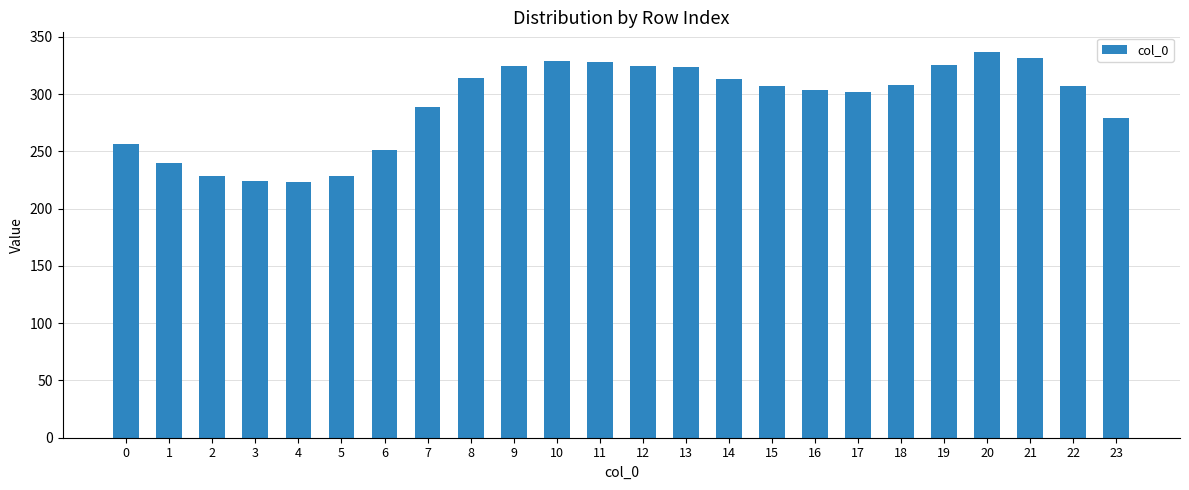

What is the value of the 6th bar from the left?

228.7